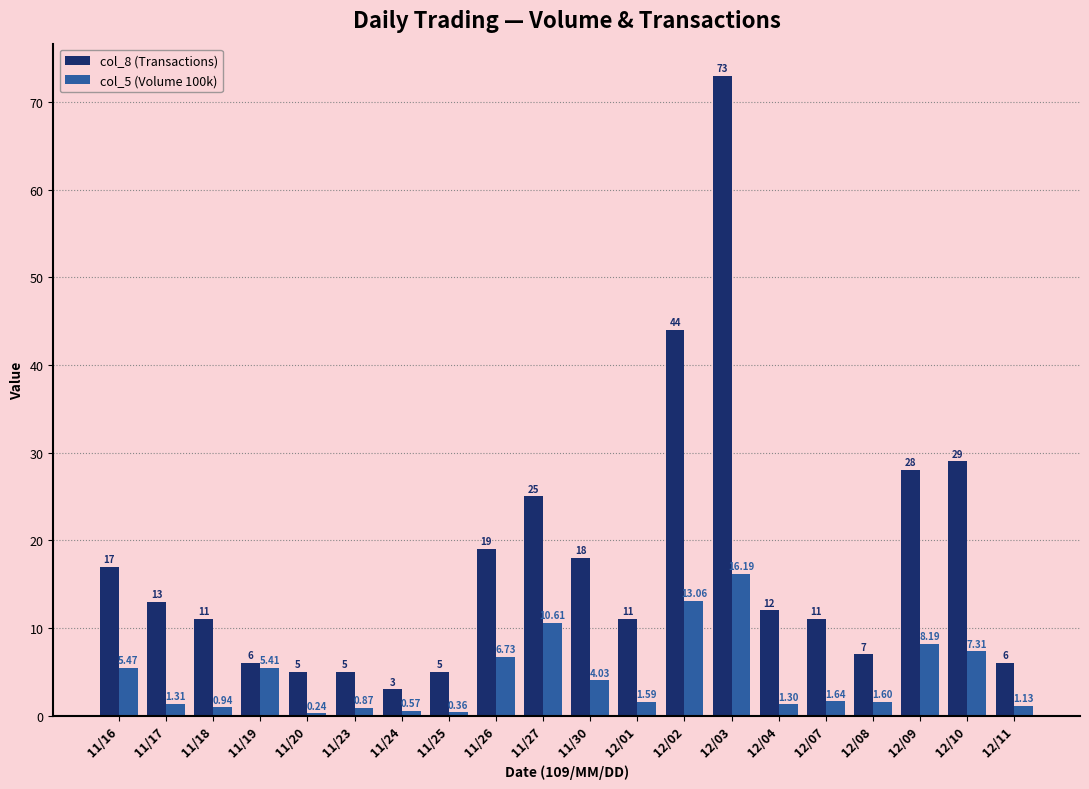

The col_8 (Transactions) series shows 6.0 at 11/19. True or false?

True